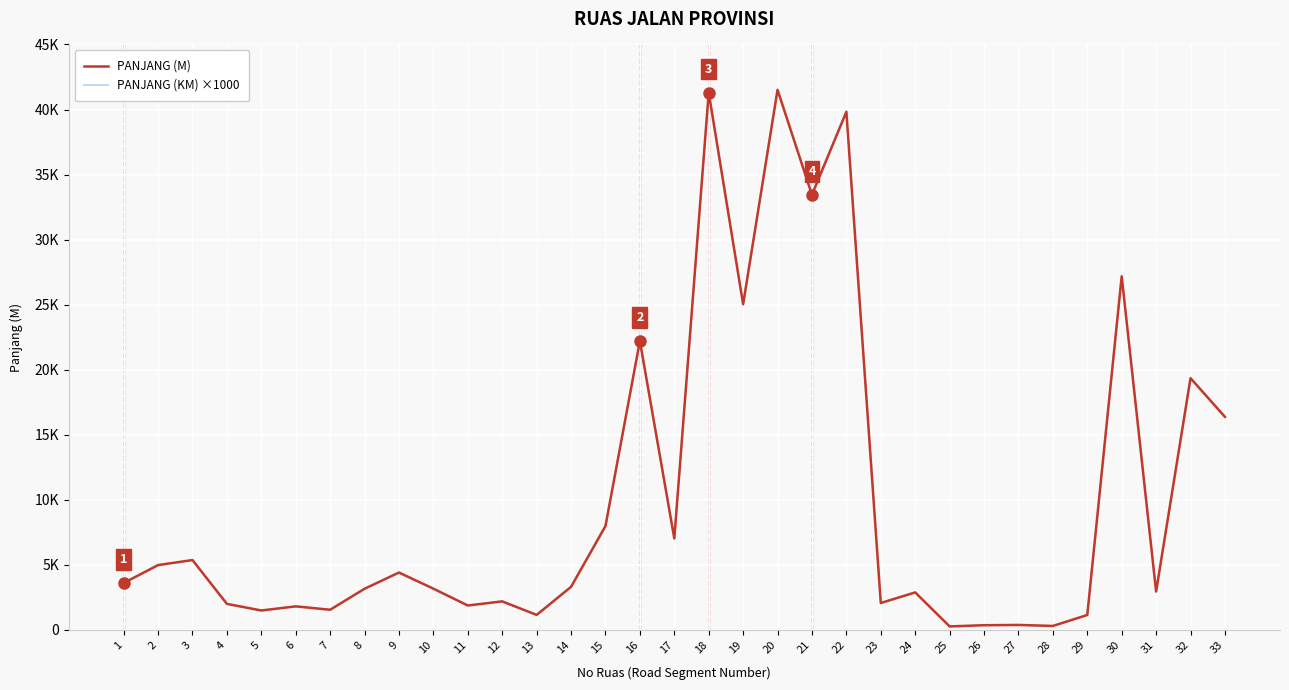

Is this an area chart (filled region under the line)?

No